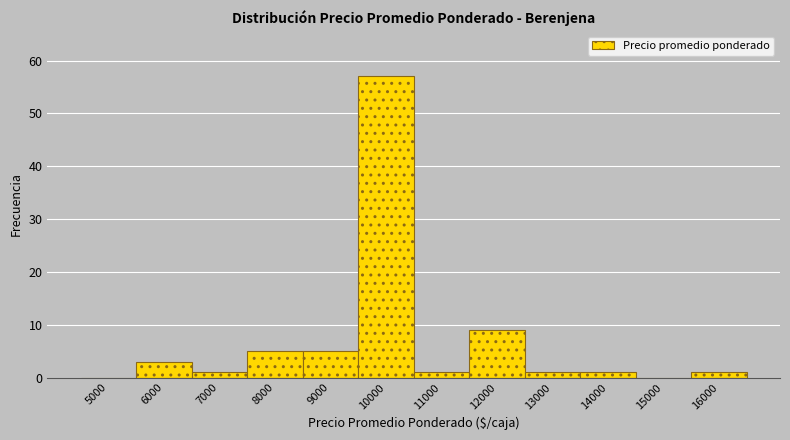

Reading left to right, transcribe all the data shown in this chart.

5000=0	6000=3	7000=1	8000=5	9000=5	10000=57	11000=1	12000=9	13000=1	14000=1	15000=0	16000=1